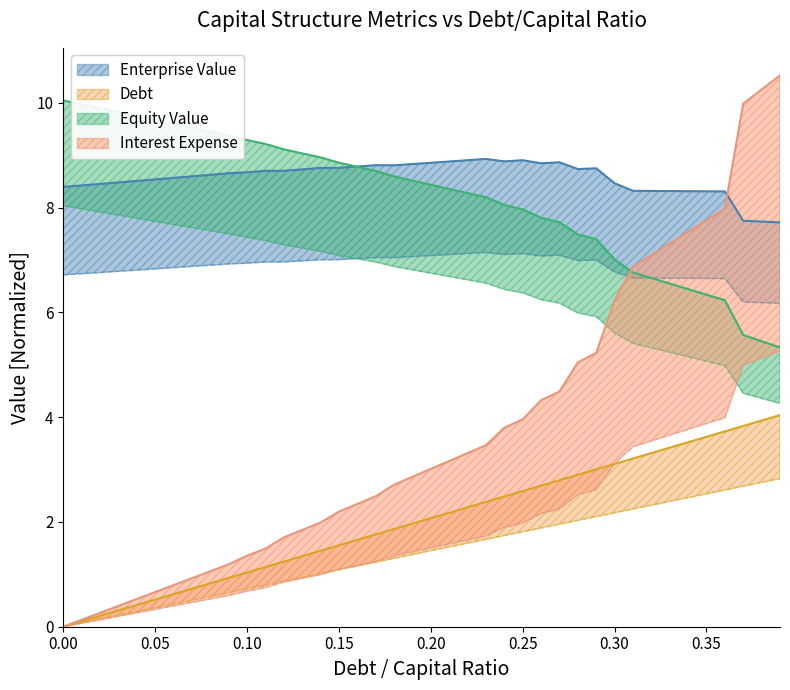

What is the difference between the maximum and minimum values in the Equity Value series?

4.7